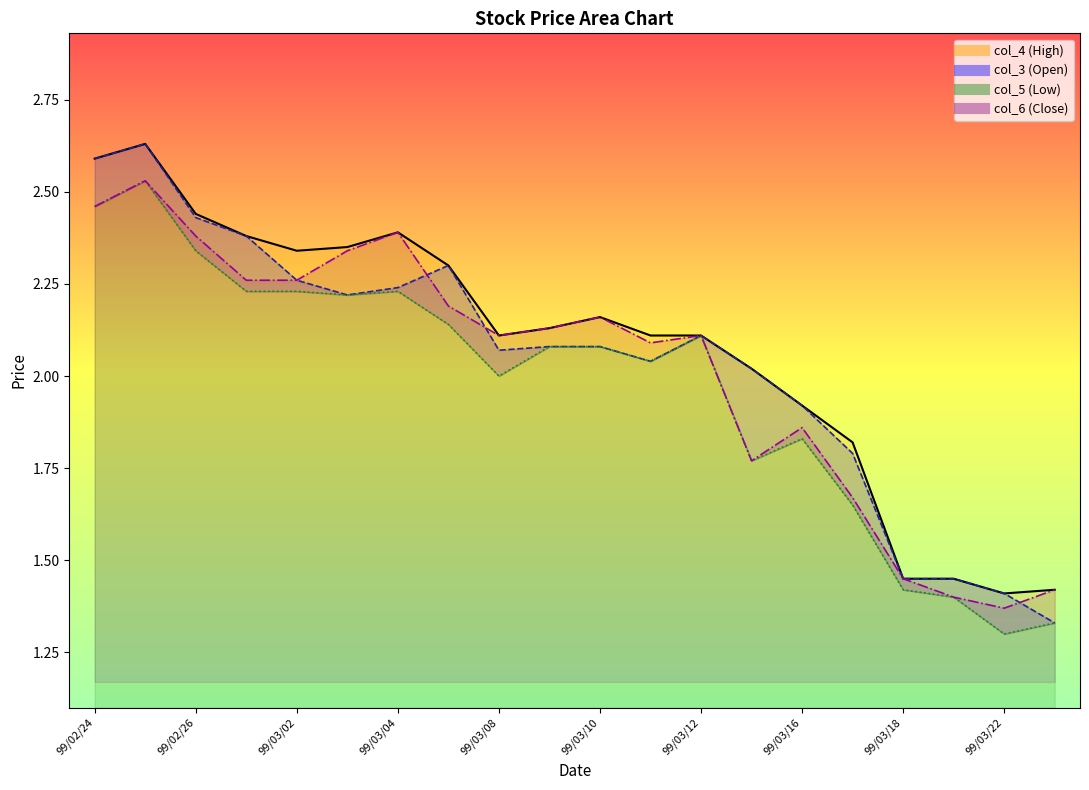

What is the average value of the col_4 series?

2.1